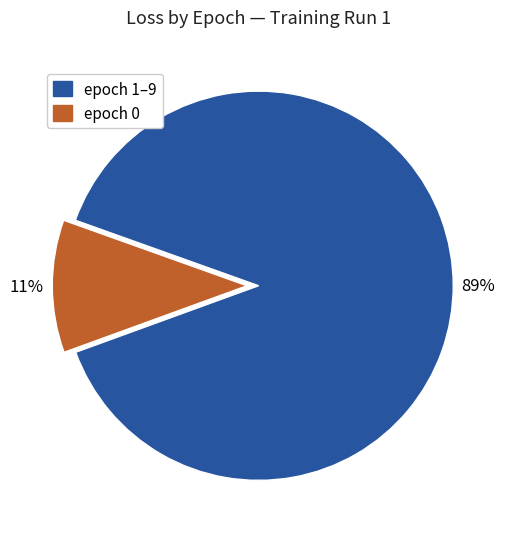

How many slices are in this pie chart?

2